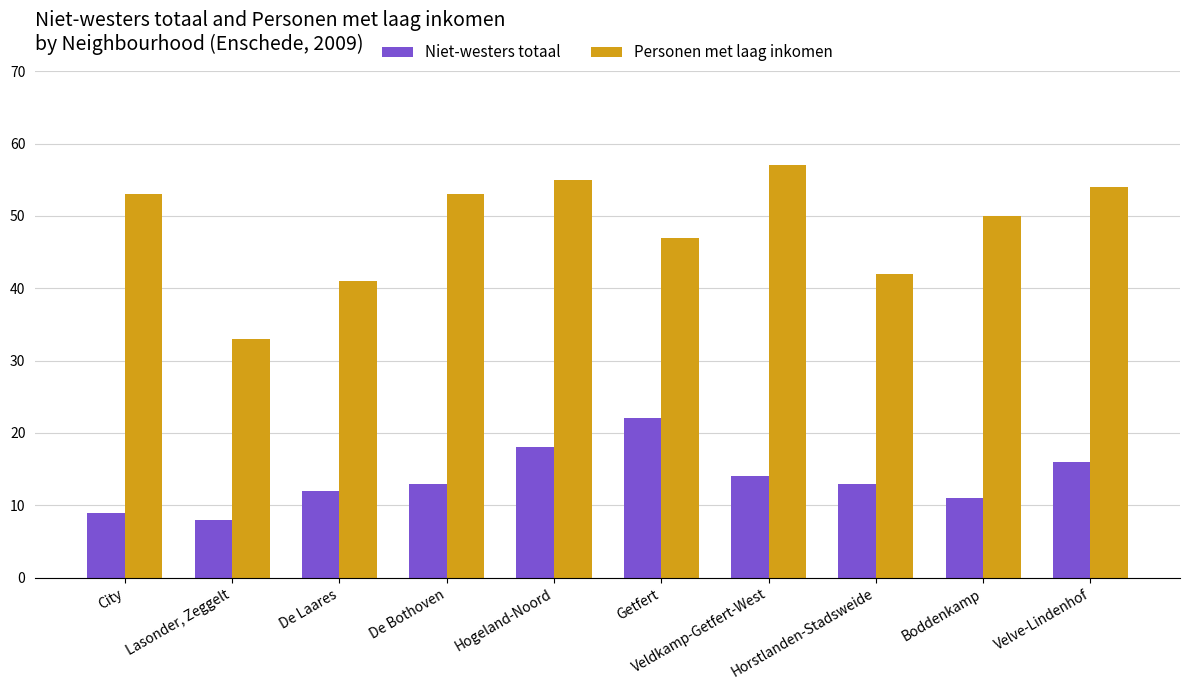

Rank the series by their average value, from lowest to highest.

Niet-westers totaal, Personen met laag inkomen